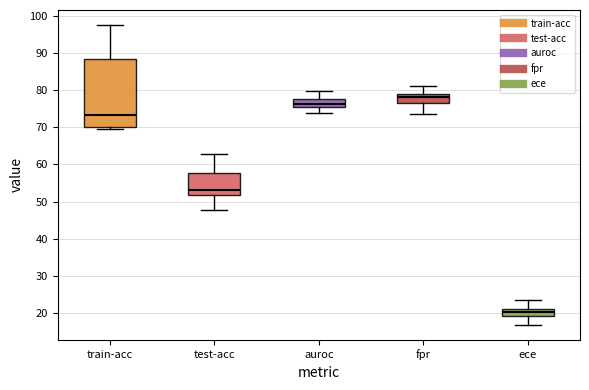

Which box is the tallest, from its lower edge to its upper edge?

train-acc